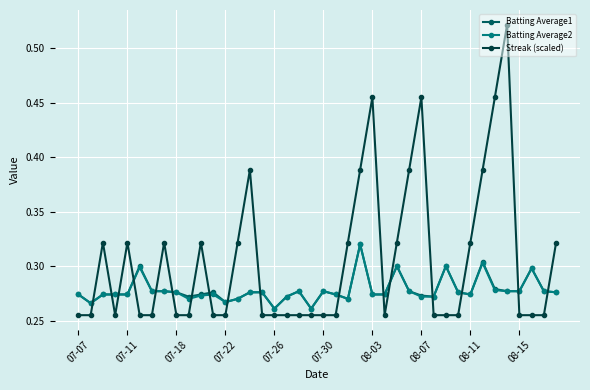

How many lines are shown in the chart?

3